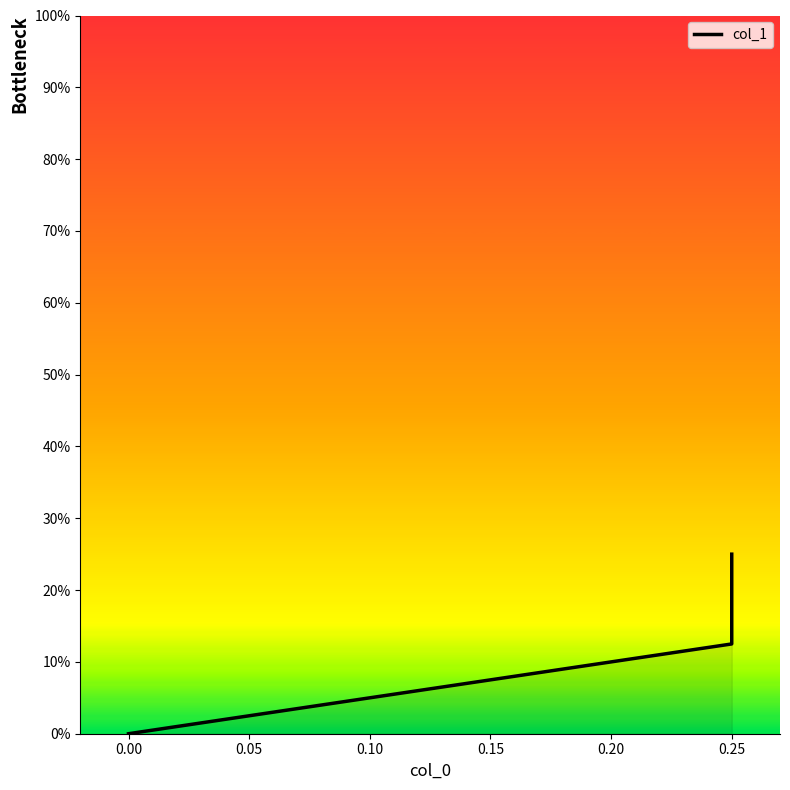

True or false: the data shows 0.0 at 0.25.

False